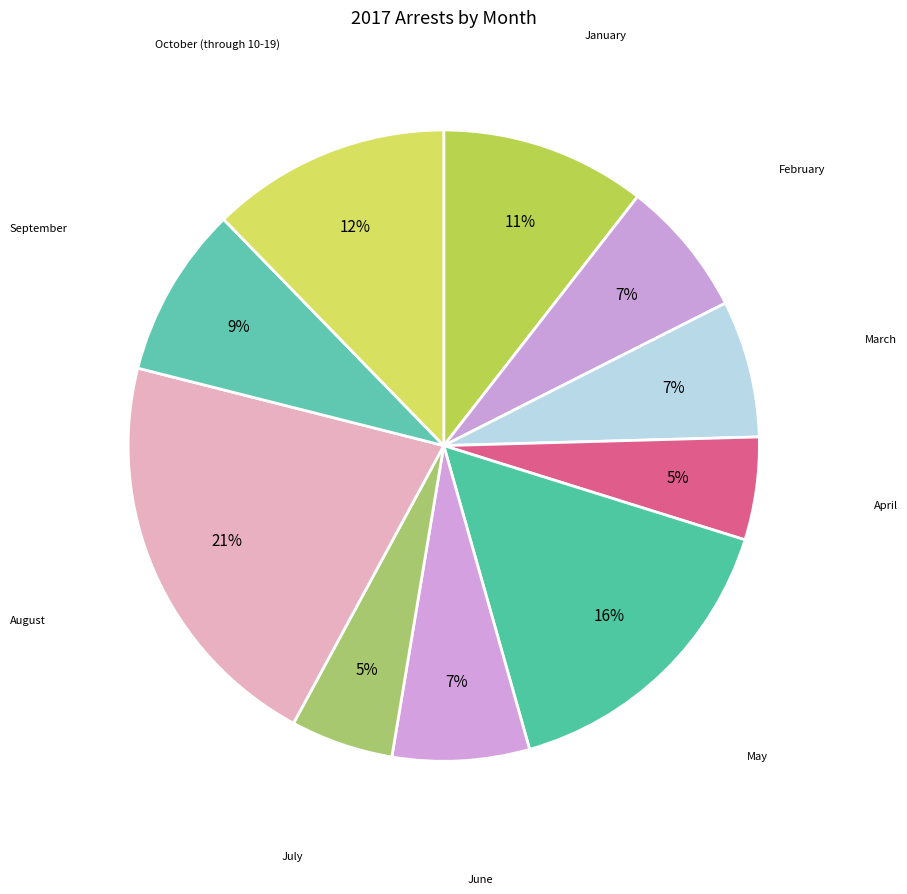

Which slice is the smallest?

April